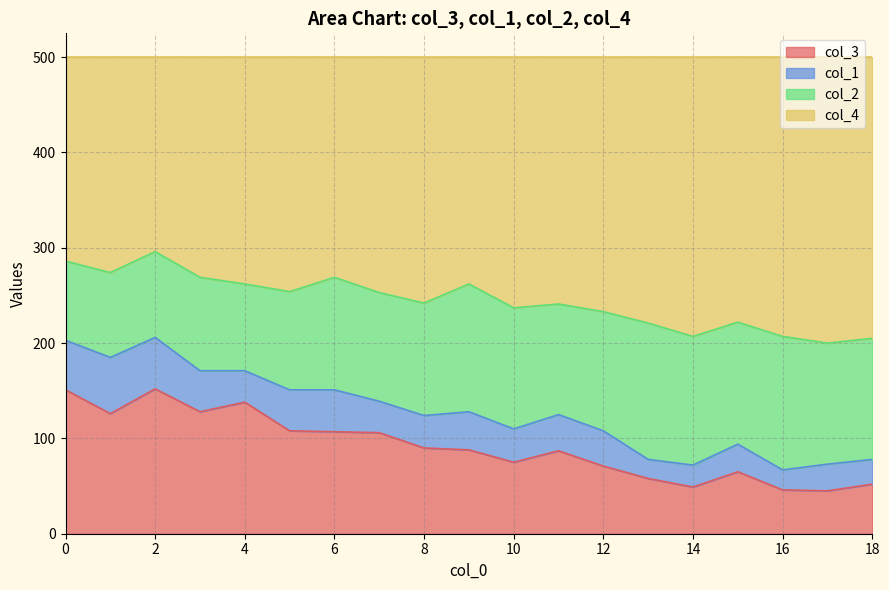

What is the highest value of the col_3 series?

152